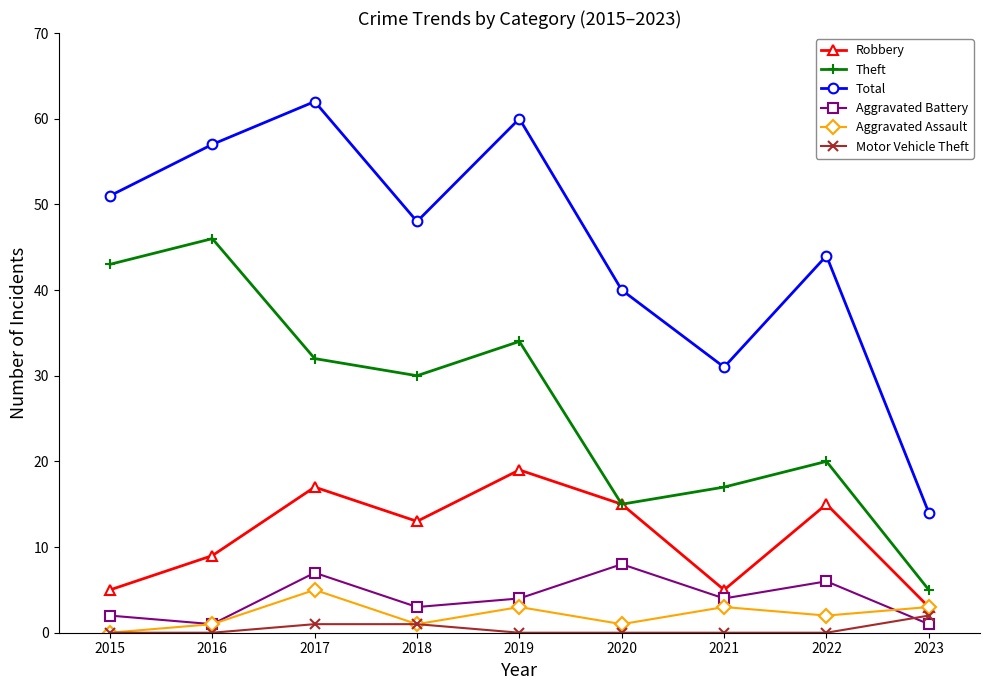

Where is the first local minimum for Total?

2018